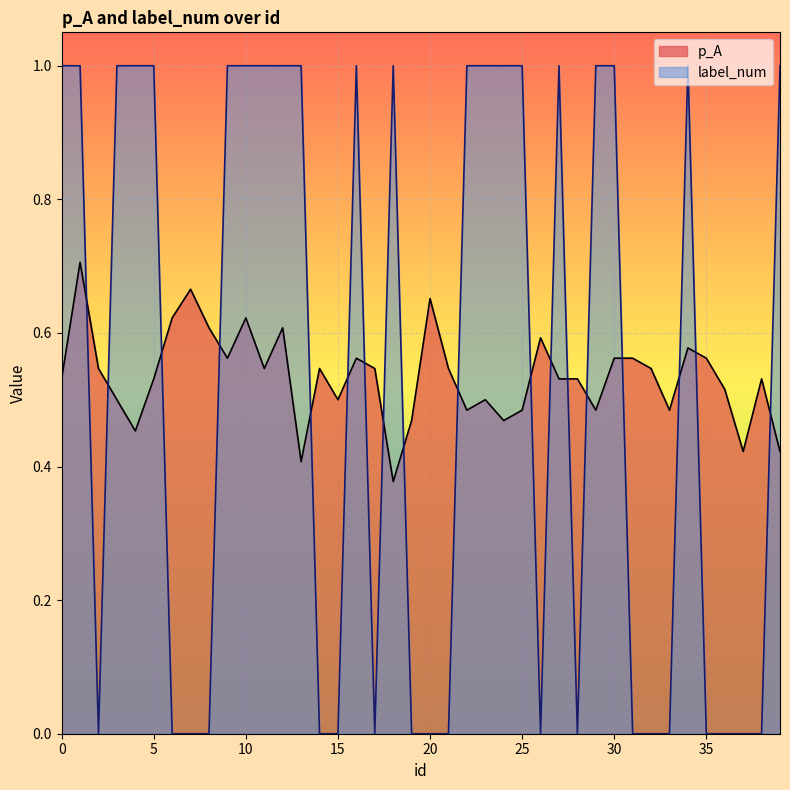

What are all the series names shown in the legend?

p_A, label_num